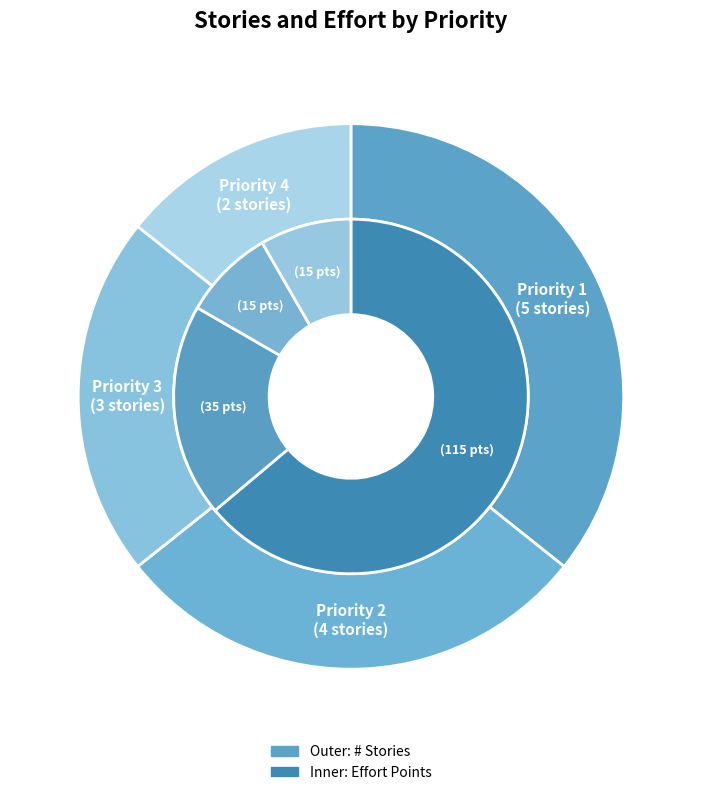

Count the number of slices in the pie.

4